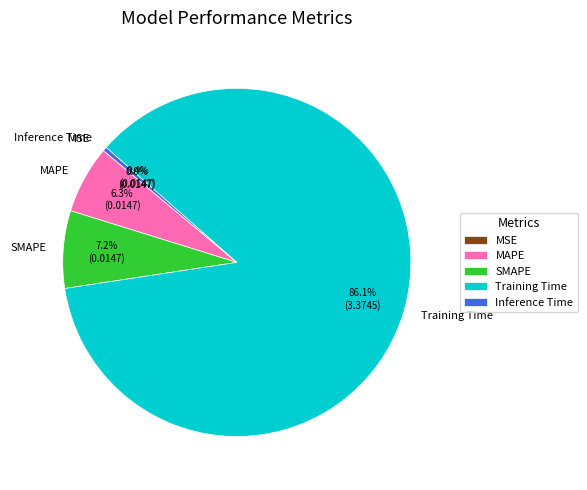

Is it true that Inference Time is 13% of the pie?

False